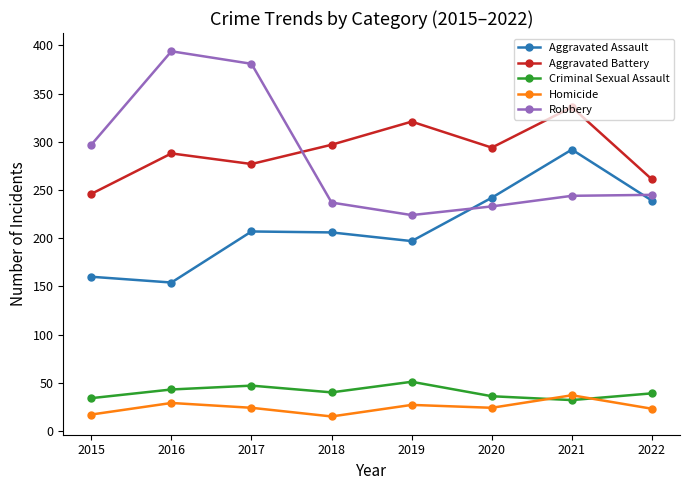

Where is the first local maximum for Homicide?

2016